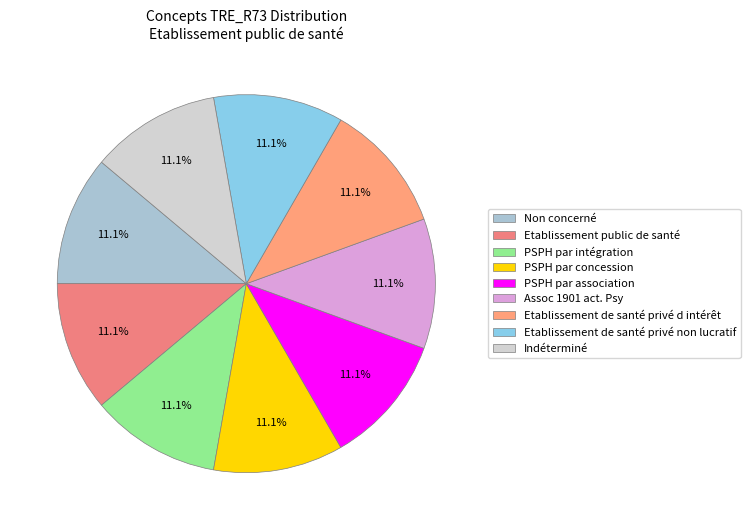

Rank the categories by value from highest to lowest.

Indéterminé, Etablissement de santé privé non lucratif, Etablissement de santé privé d intérêt, Assoc 1901 act. Psy, PSPH par association, PSPH par concession, PSPH par intégration, Etablissement public de santé, Non concerné